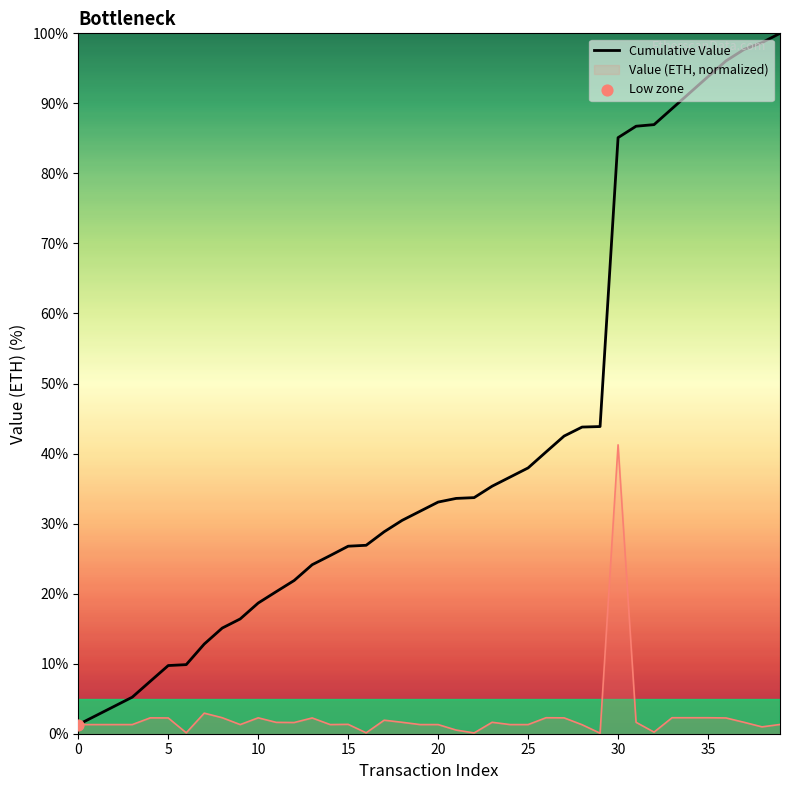

Which has a higher value, 24 or 39?

39